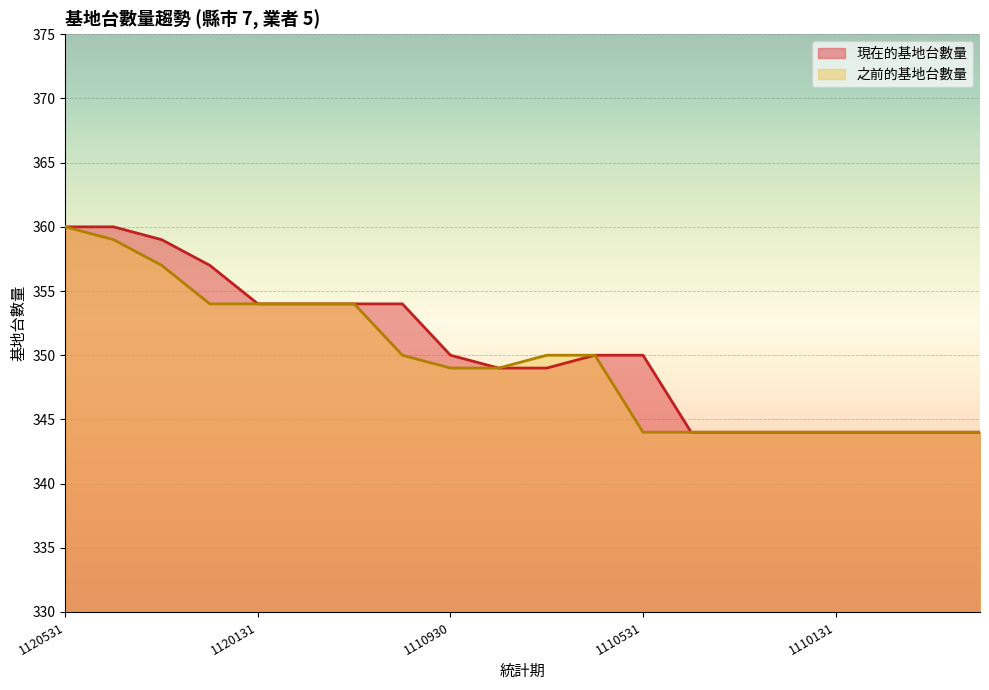

Where does the 之前的基地台數量 series first go above 350?

1120531